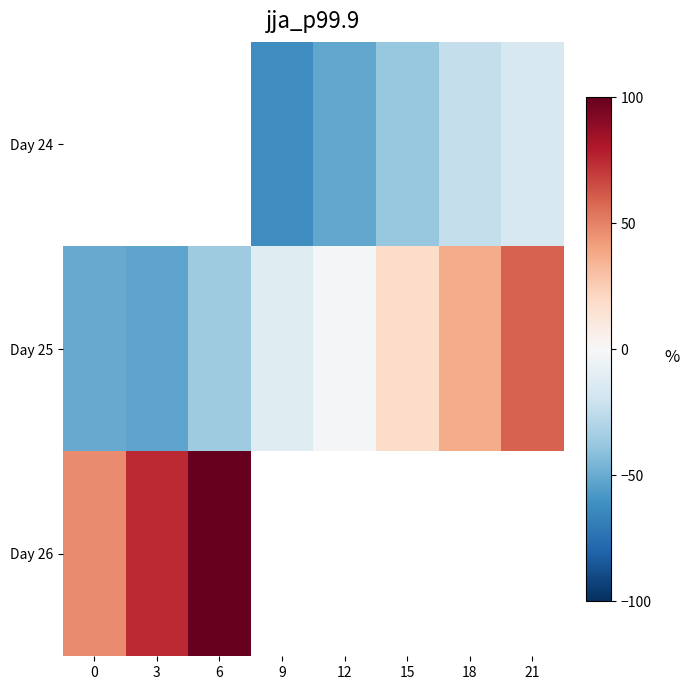

Rank the series by their average value, from lowest to highest.

Day 24, Day 25, Day 26